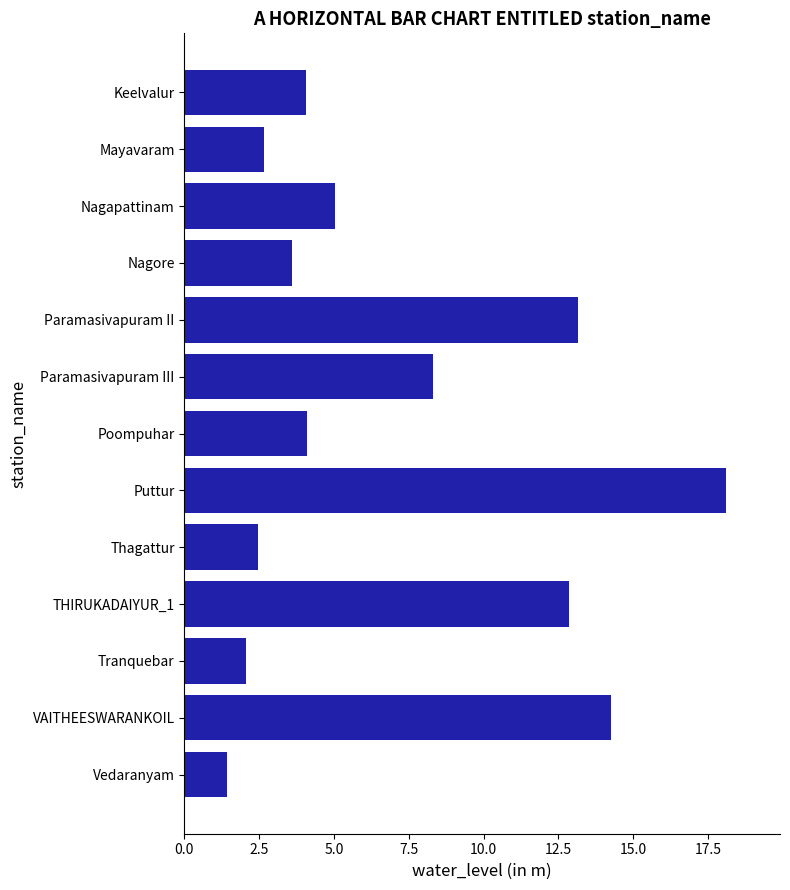

Is it true that the value at Puttur is 26.4?

False